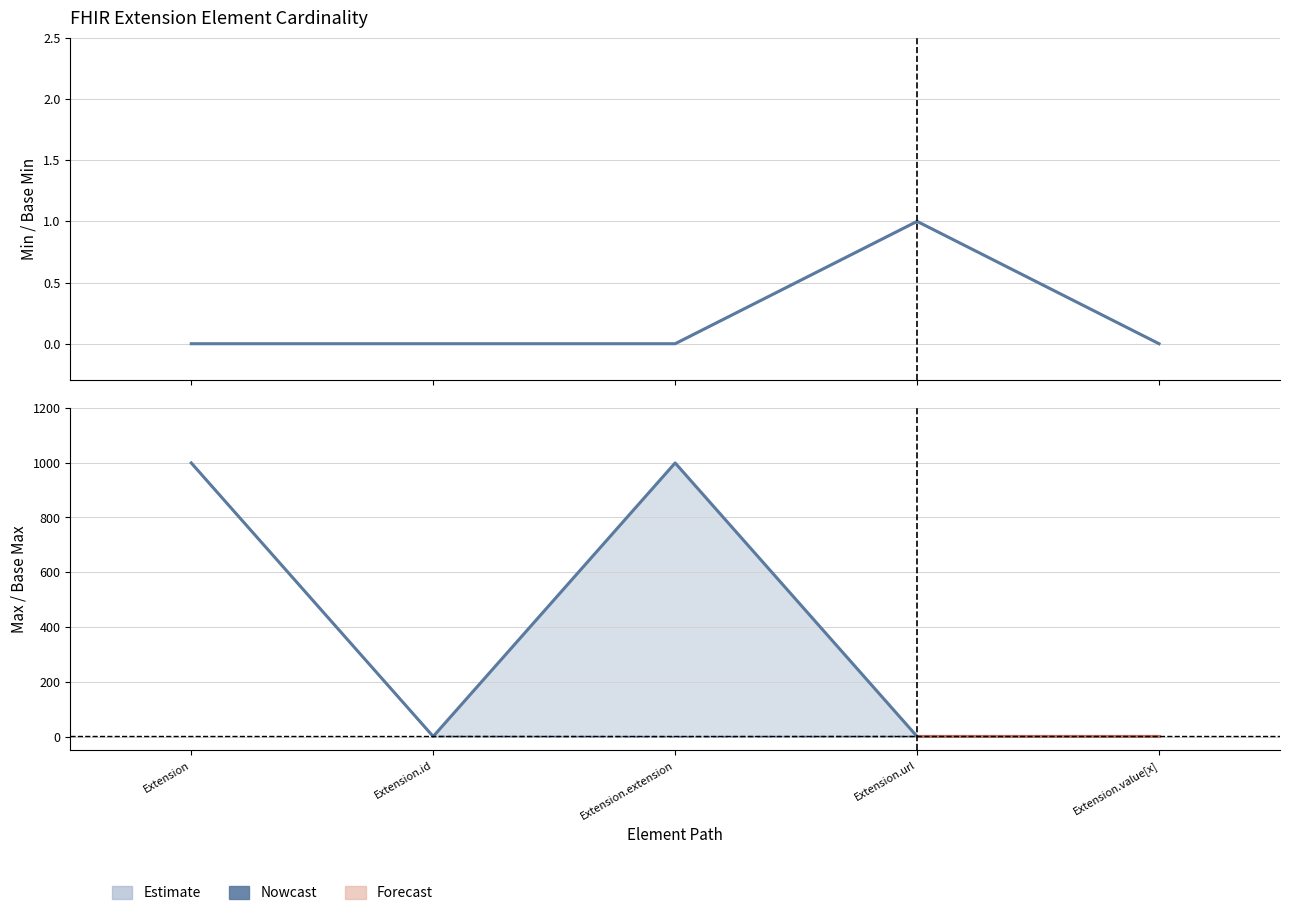

At which category is the sum across all series the highest?

Extension